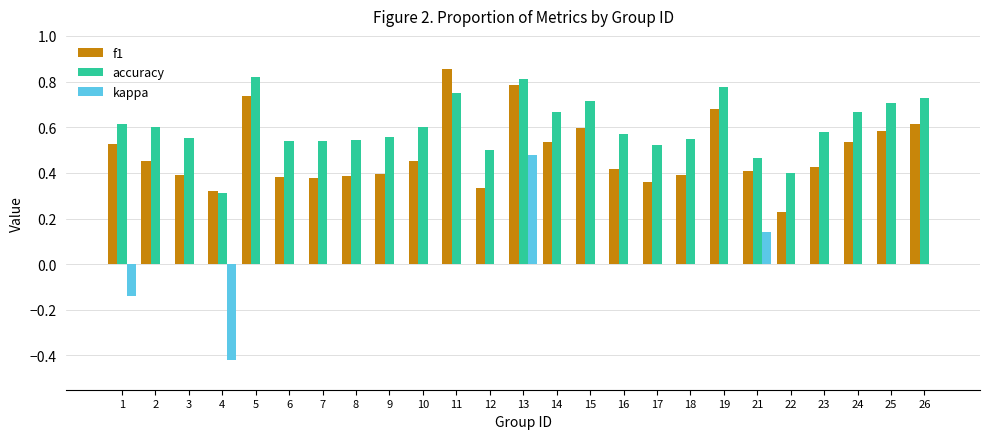

The f1 series shows 0.5 at 14. True or false?

True